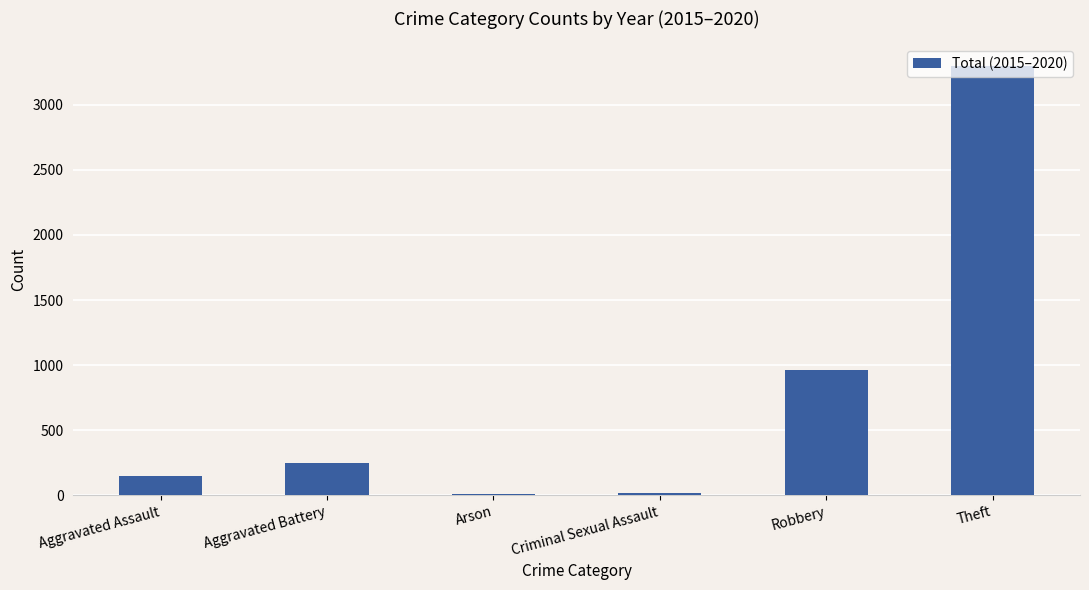

The chart shows a value of 146 at Aggravated Assault. True or false?

True